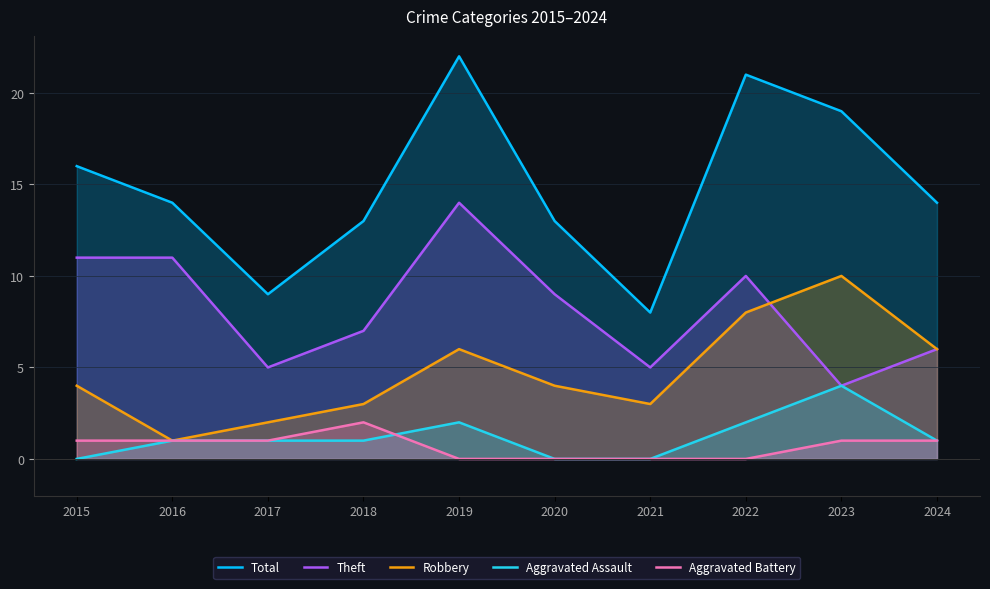

Rank the categories by Aggravated Assault value from lowest to highest.

2015, 2020, 2021, 2016, 2017, 2018, 2024, 2019, 2022, 2023